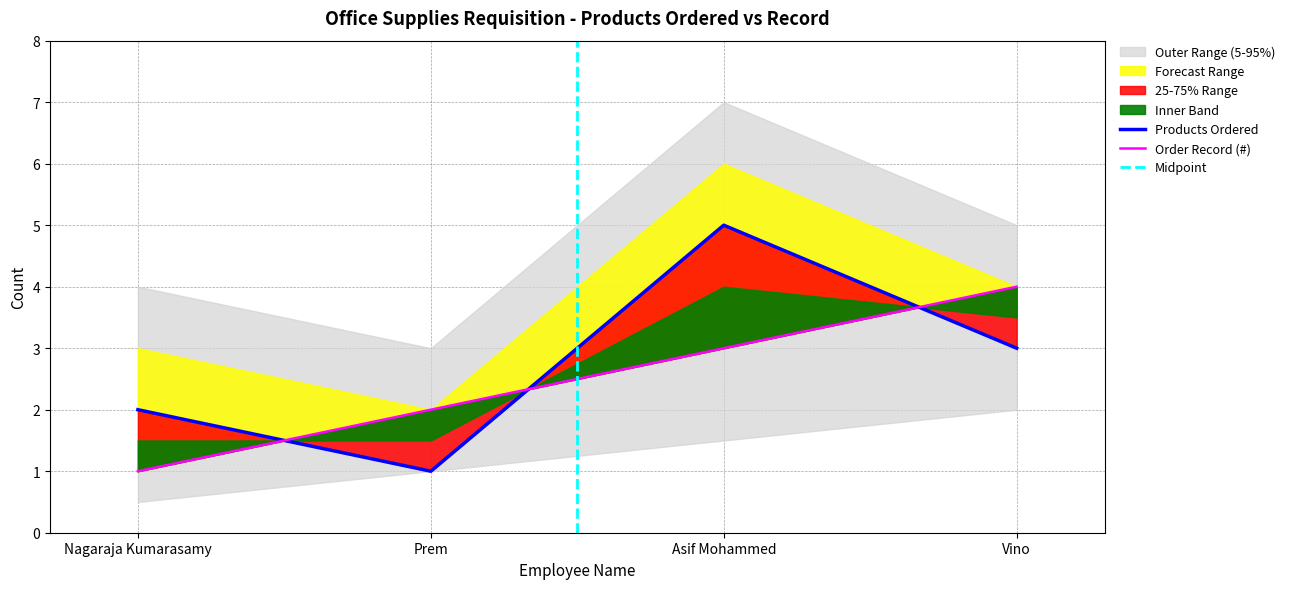

What is the sum of all Products Ordered values?

11